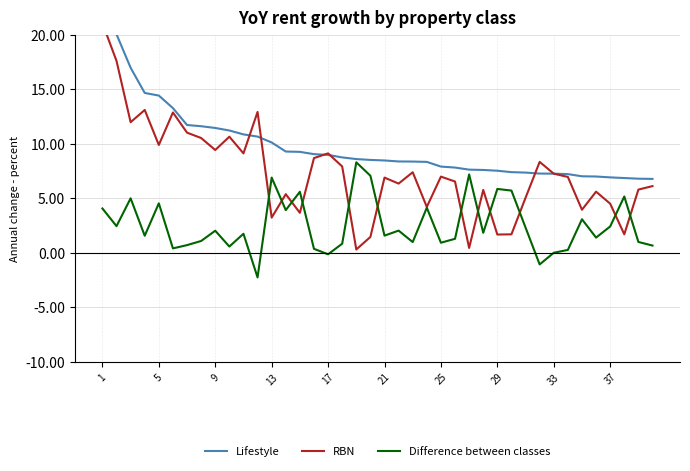

Reading left to right, what are all the values shown in this chart?

Lifestyle: 25.1	20.0	17.0	14.7	14.4	13.3	11.7	11.6	11.4	11.2	10.8	10.7	10.1	9.3	9.2	9.0	9.0	8.7	8.6	8.5	8.5	8.4	8.4	8.3	7.9	7.8	7.6	7.6	7.5	7.4	7.3	7.3	7.2	7.2	7.0	7.0	6.9	6.8	6.8	6.8
RBN: 21.1	17.6	12.0	13.1	9.9	12.9	11.0	10.5	9.4	10.6	9.1	12.9	3.2	5.4	3.7	8.7	9.1	7.9	0.3	1.4	6.9	6.3	7.4	4.2	7.0	6.5	0.4	5.8	1.7	1.7	5.0	8.3	7.2	7.0	3.9	5.6	4.5	1.7	5.8	6.1
Difference between classes: 4.1	2.4	5.0	1.6	4.5	0.4	0.7	1.1	2.0	0.6	1.7	-2.3	6.9	3.9	5.6	0.4	-0.1	0.8	8.3	7.1	1.6	2.0	1.0	4.1	0.9	1.3	7.2	1.8	5.8	5.7	2.3	-1.1	0.0	0.3	3.1	1.4	2.4	5.2	1.0	0.7